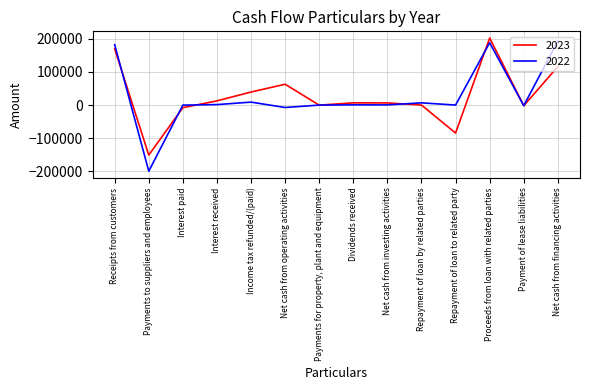

What is the total value across all series at Net cash from financing activities?

309175